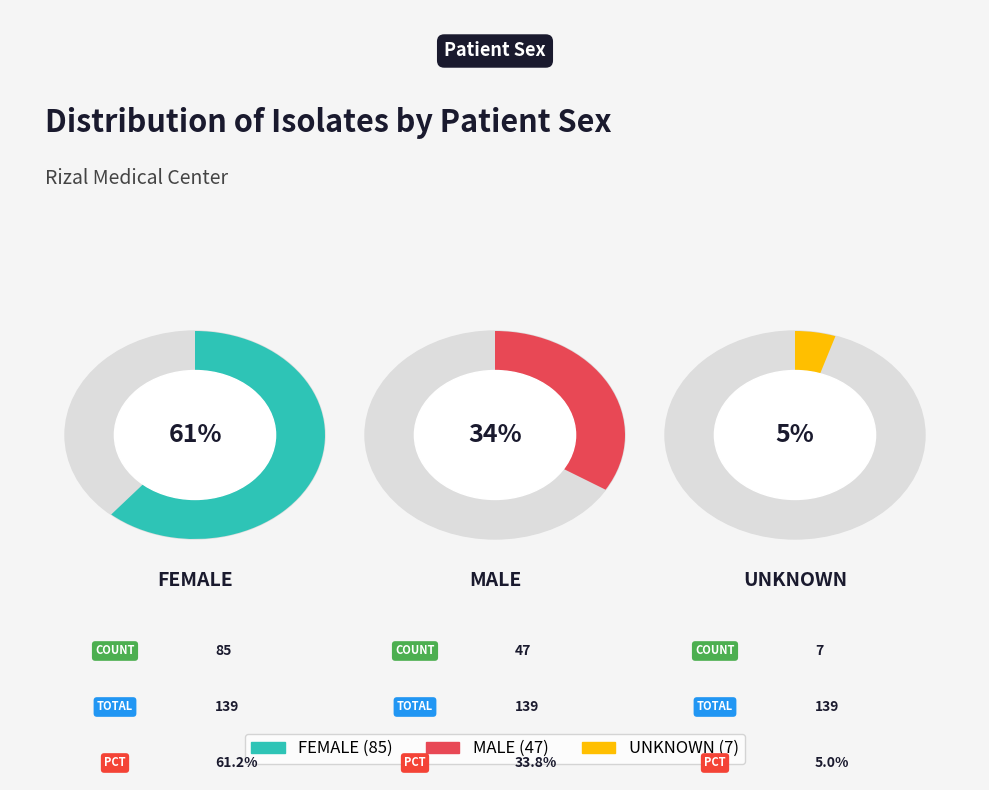

How many segments does this pie chart have?

3